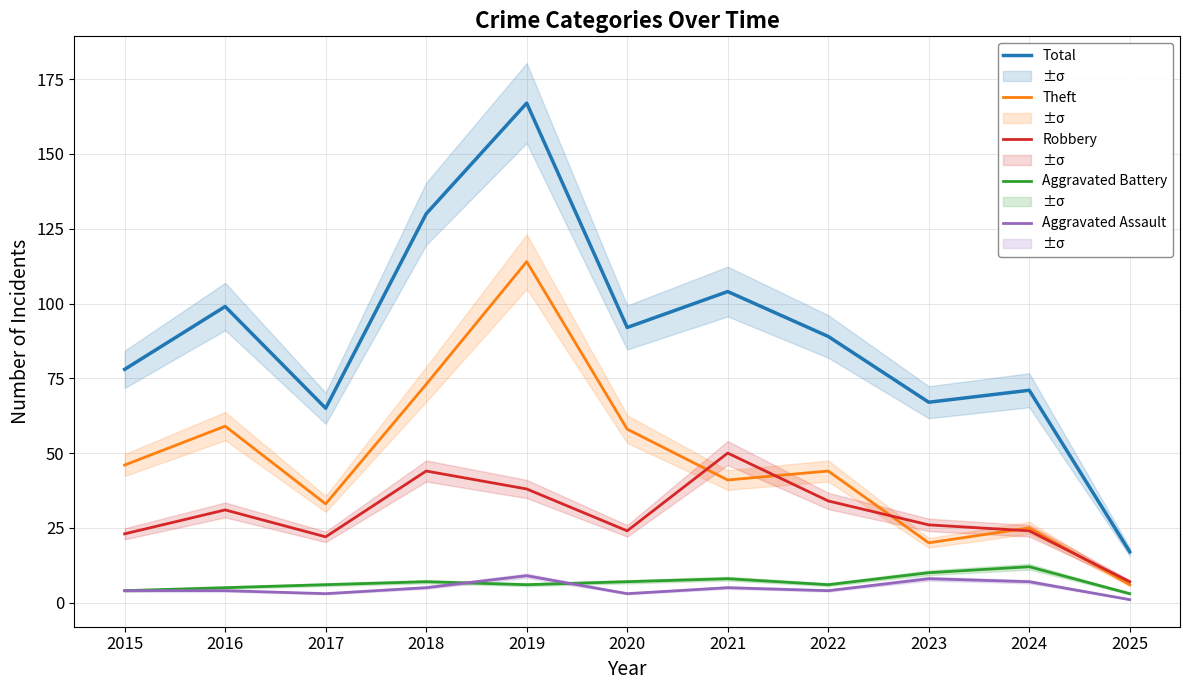

How many interior local peaks does the Theft series have?

4